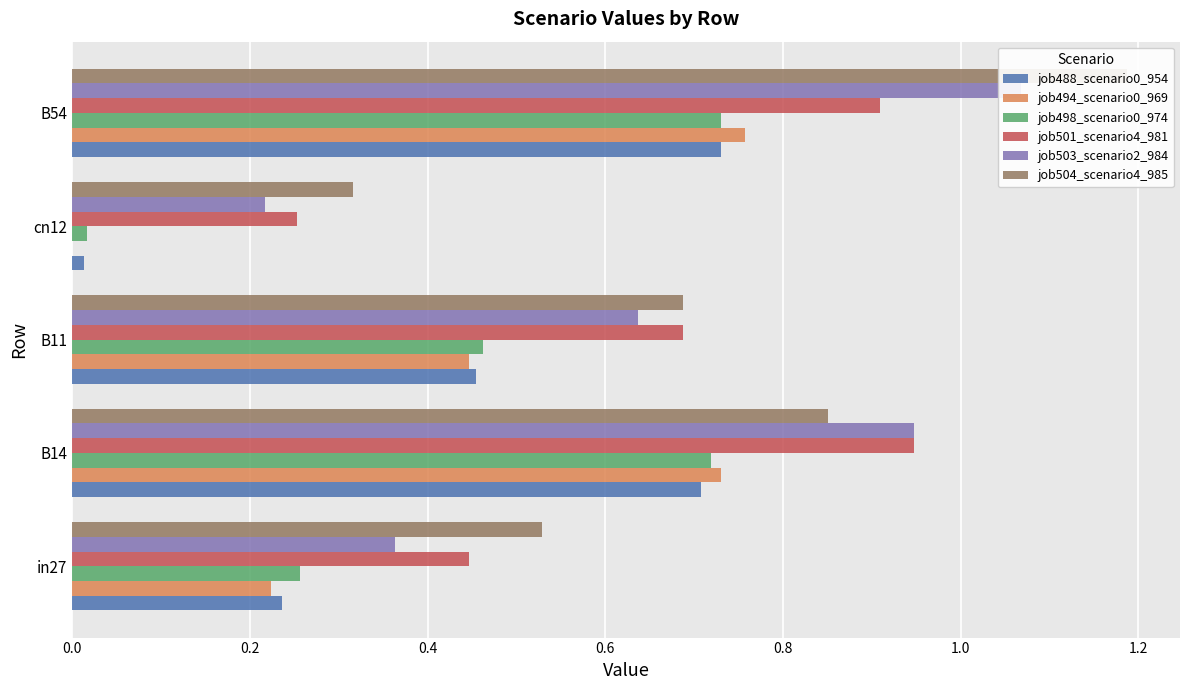

Rank the series by their maximum value, from highest to lowest.

job504_scenario4_985, job503_scenario2_984, job501_scenario4_981, job494_scenario0_969, job488_scenario0_954, job498_scenario0_974